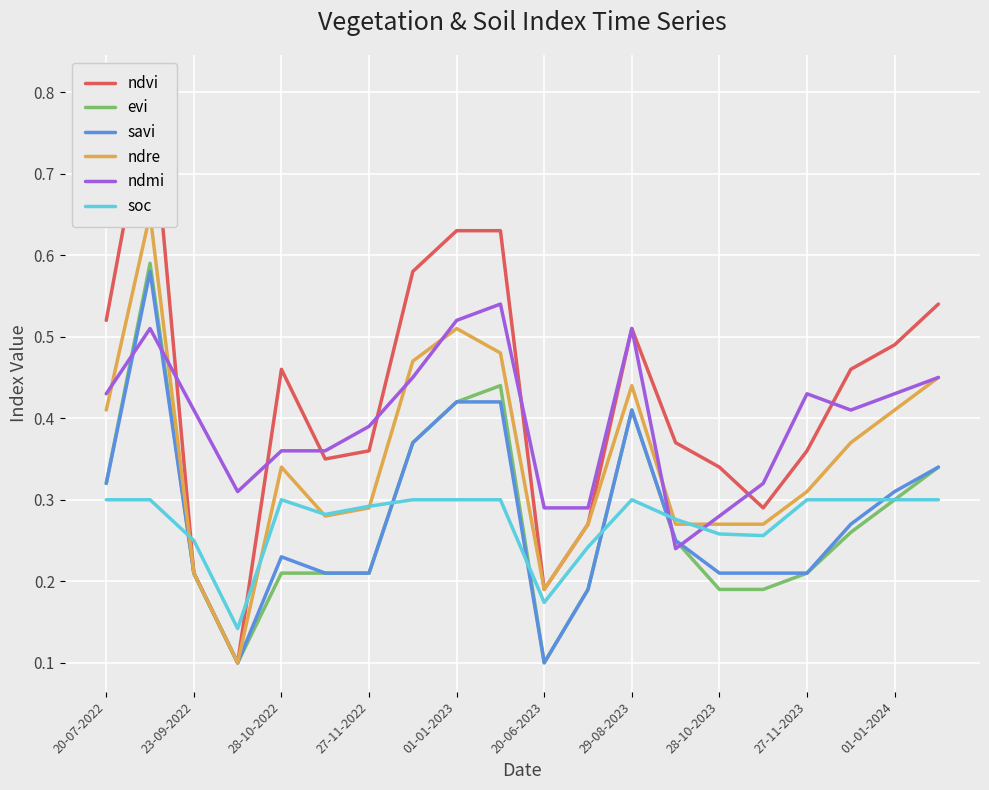

True or false: soc has a value of 0.3 at 20-07-2022.

True